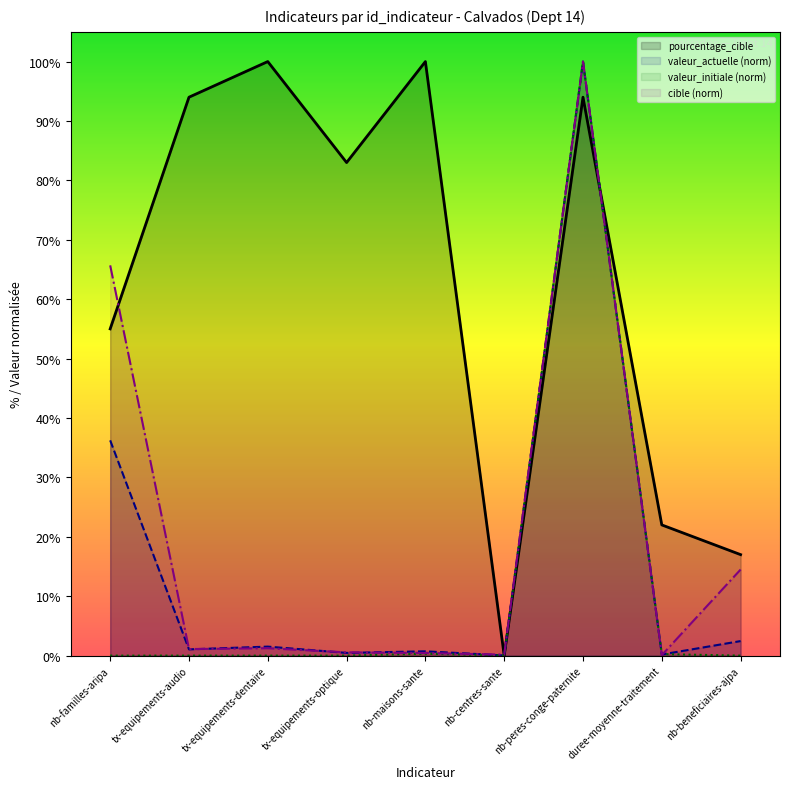

What are all the series names shown in the legend?

pourcentage_cible, valeur_actuelle (norm), valeur_initiale (norm), cible (norm)